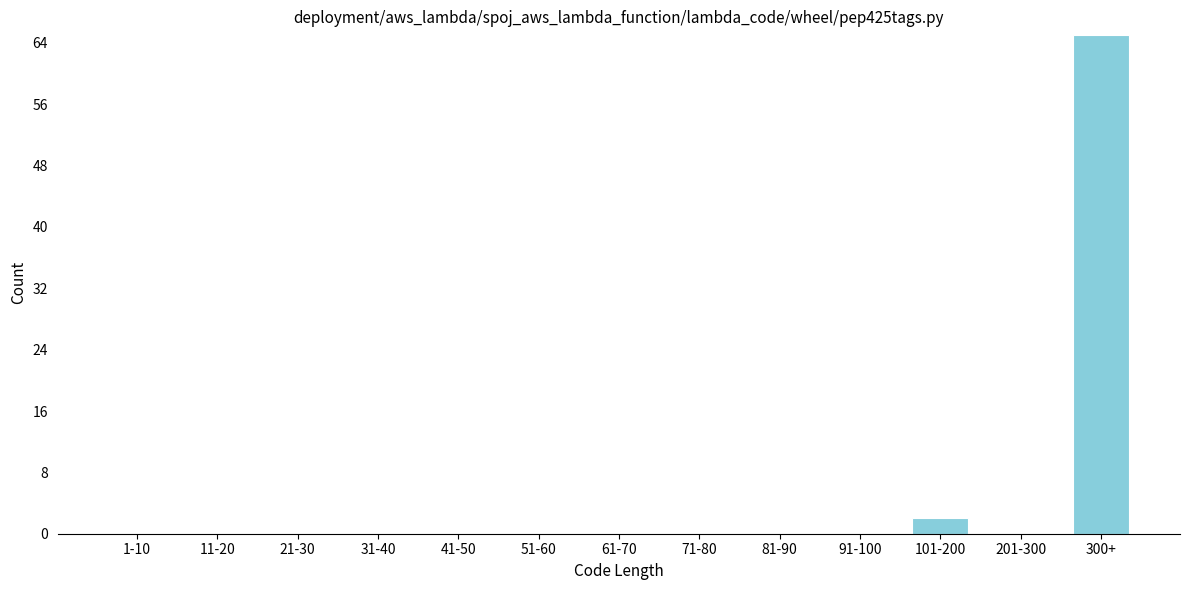

Reading left to right, what are all the values shown in this chart?

1-10=0	11-20=0	21-30=0	31-40=0	41-50=0	51-60=0	61-70=0	71-80=0	81-90=0	91-100=0	101-200=2	201-300=0	300+=65